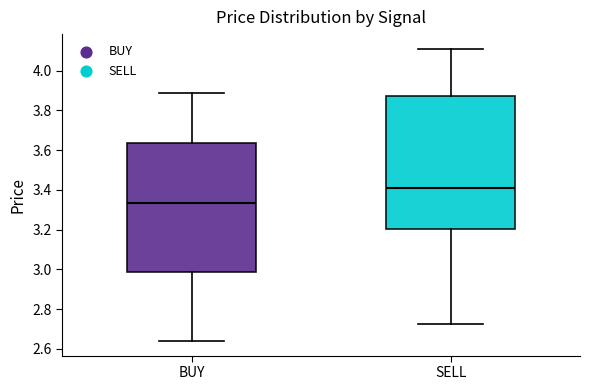

Where does the upper whisker of the box for BUY end on the y-axis? The values are not printed on the chart, so give them approximately, as read against the axis.

3.88